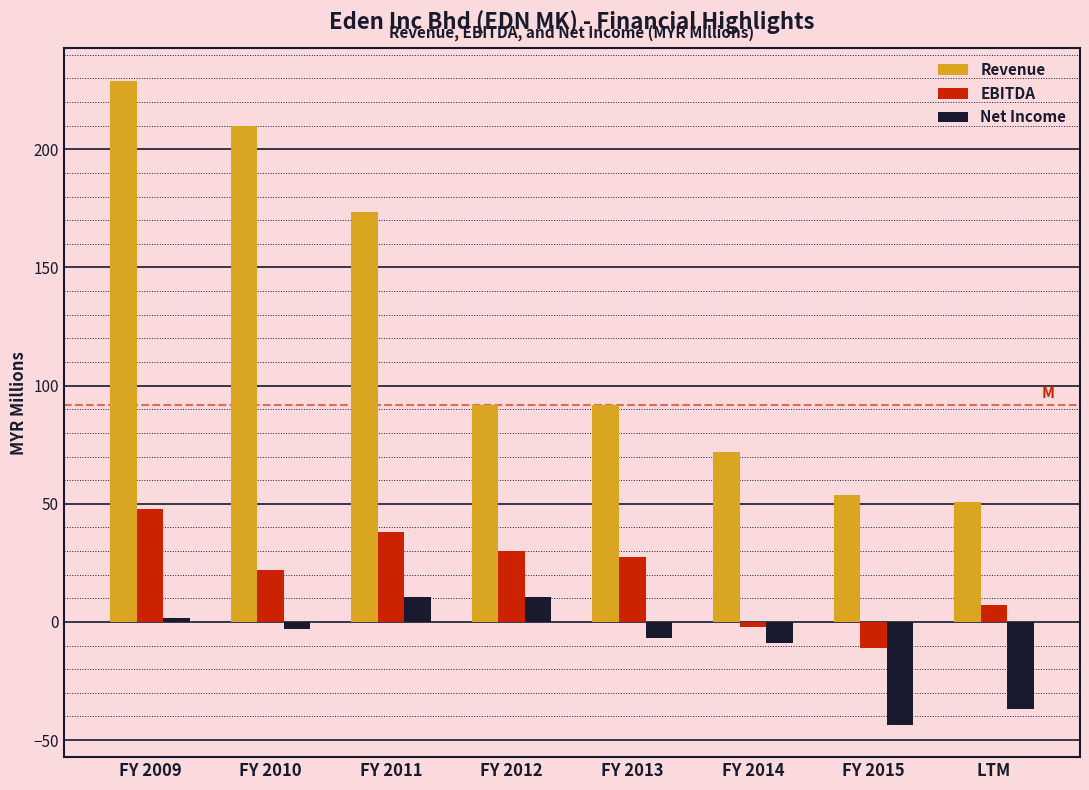

Rank the series at FY 2009 from highest to lowest value.

Revenue, EBITDA, Net Income